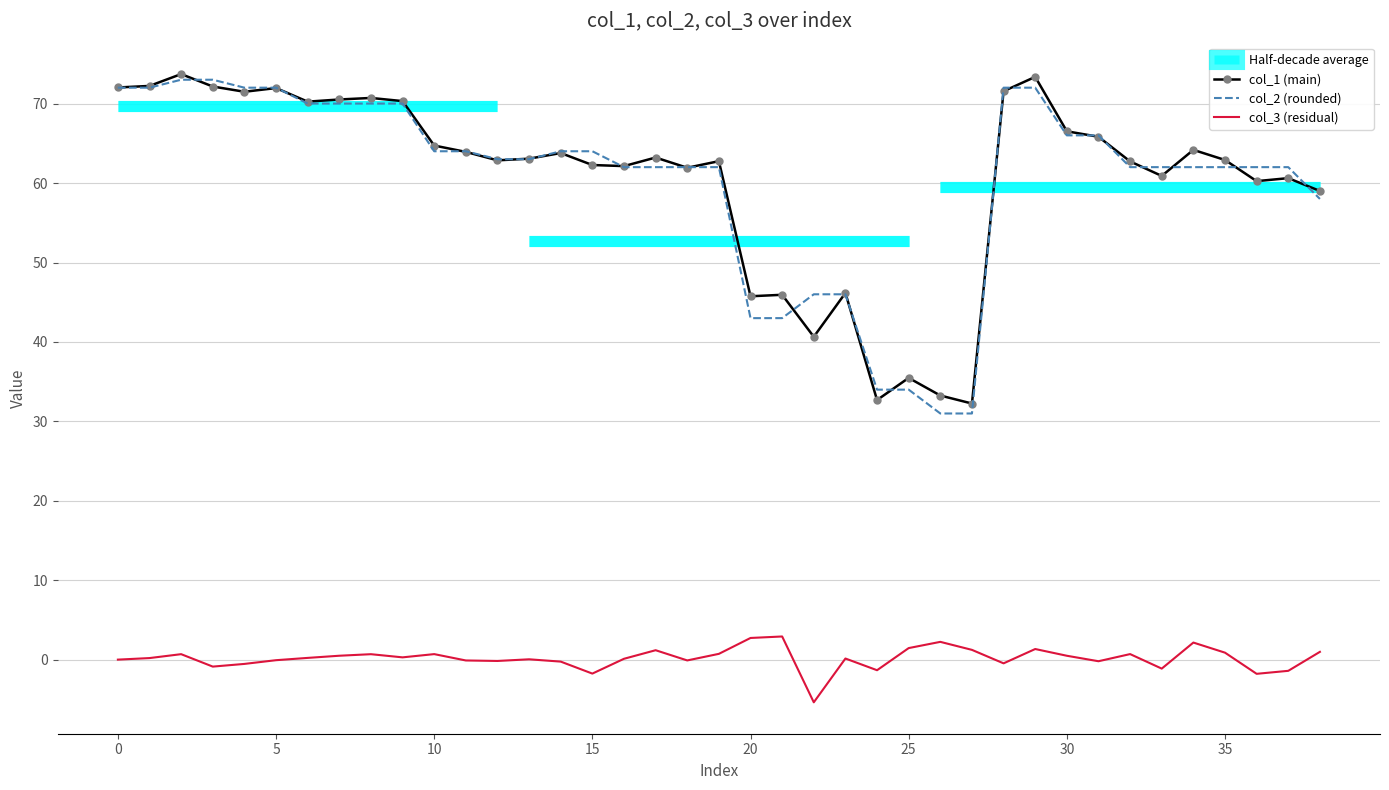

What is the difference between the col_3 (residual) values at 11 and 17?

1.3